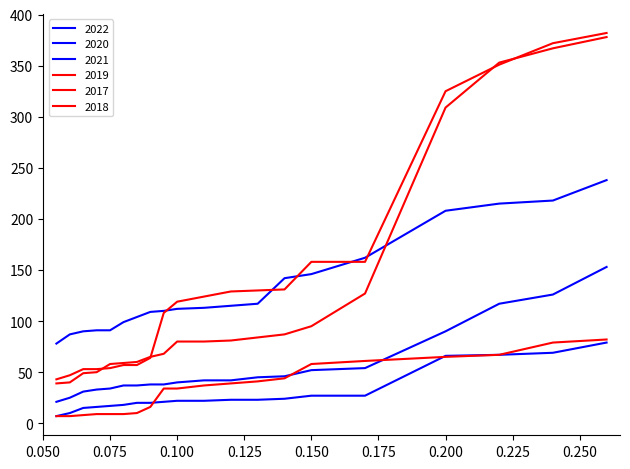

Which series has the largest range (max minus min)?

2017